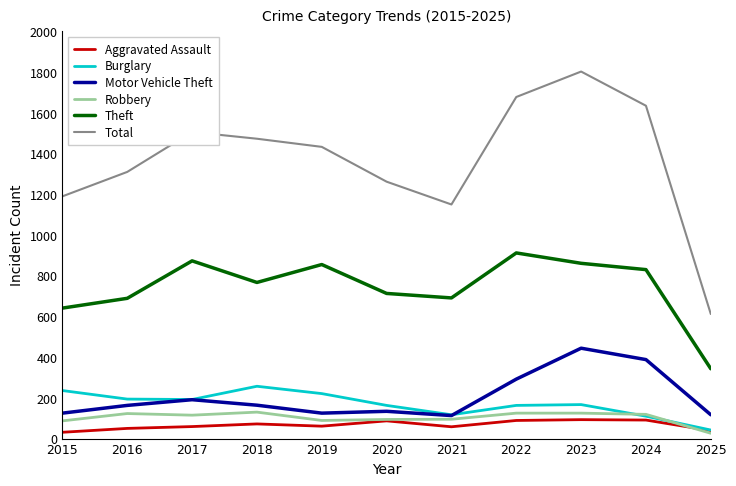

What is the maximum value for Theft?

912